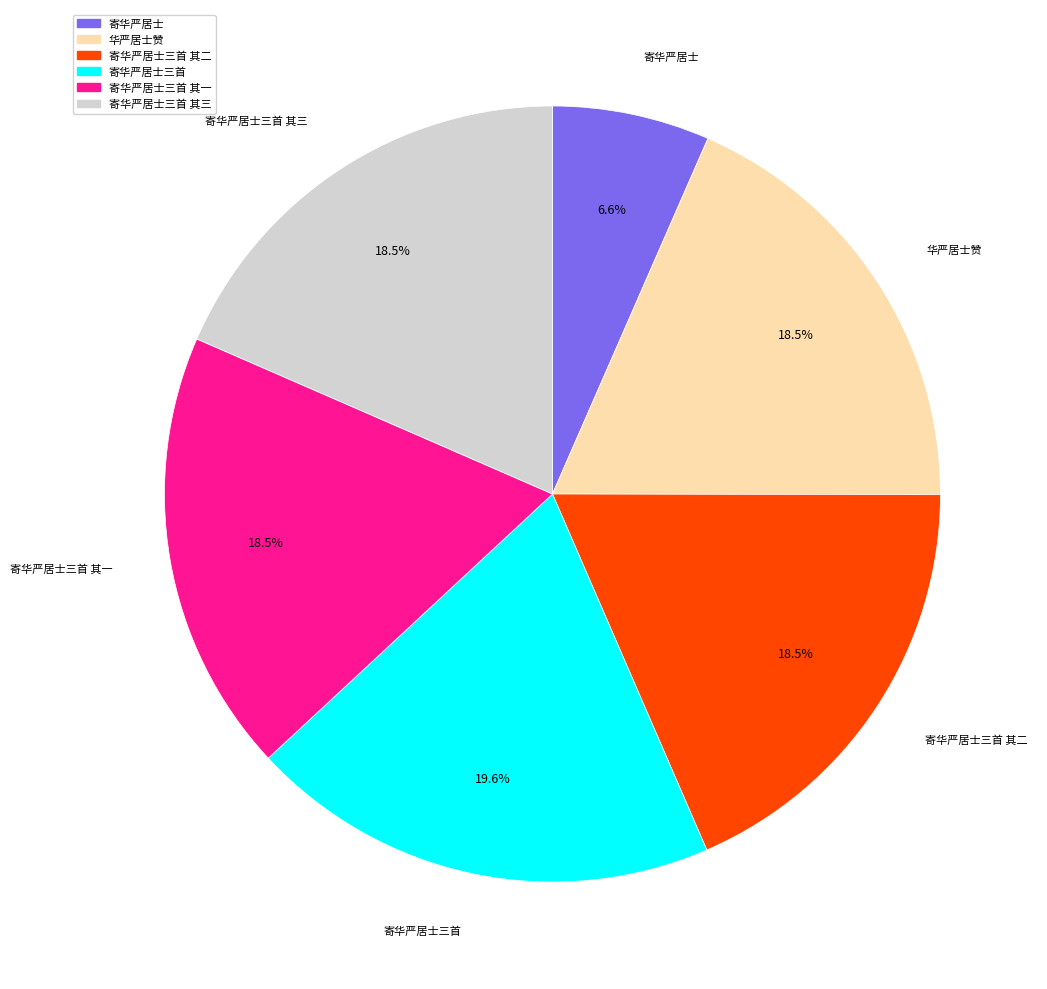

Approximately how many times larger is the value at 寄华严居士三首 其二 compared to 寄华严居士三首 其一?

1.0